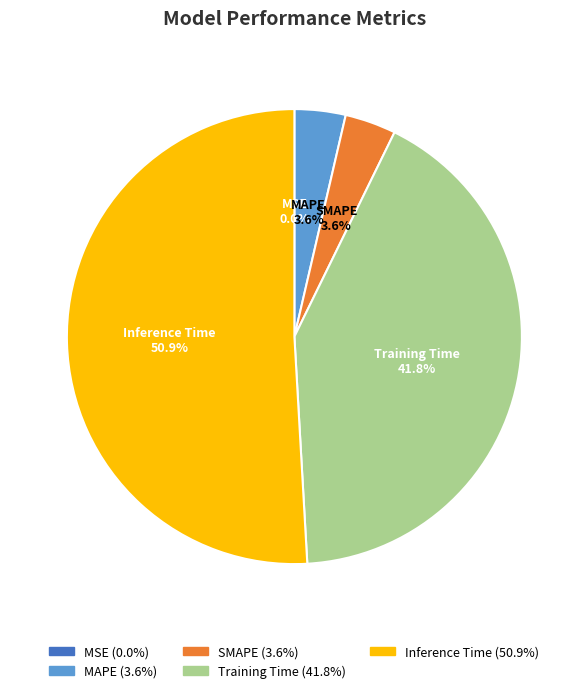

To the nearest percent, what portion does MAPE represent?

4%